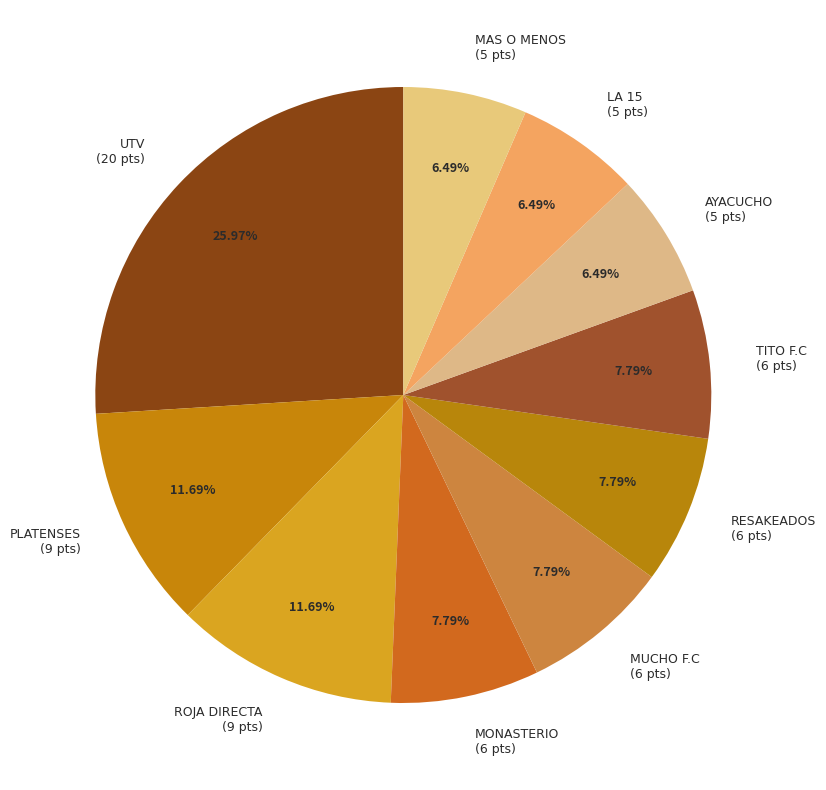

Which has a higher value, MONASTERIO or PLATENSES?

PLATENSES